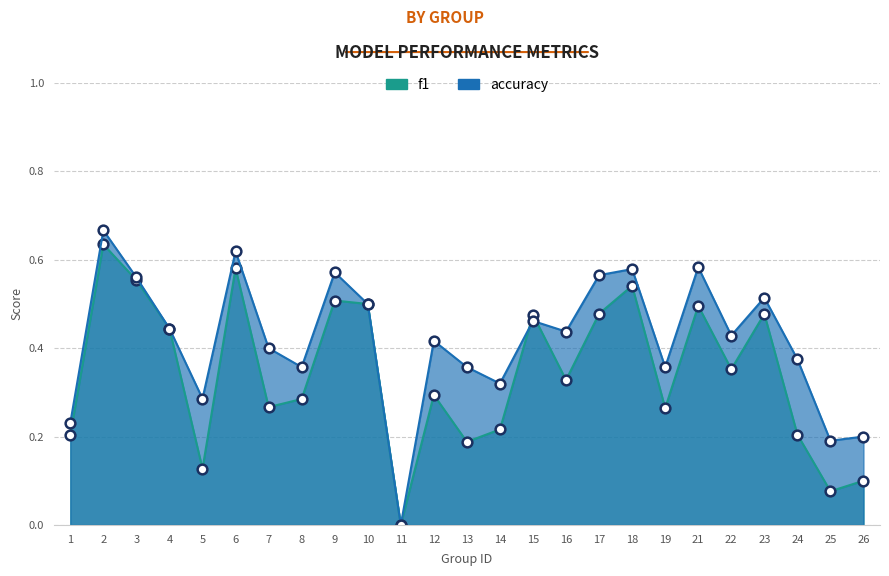

What is the total value across all series at 19?

0.6